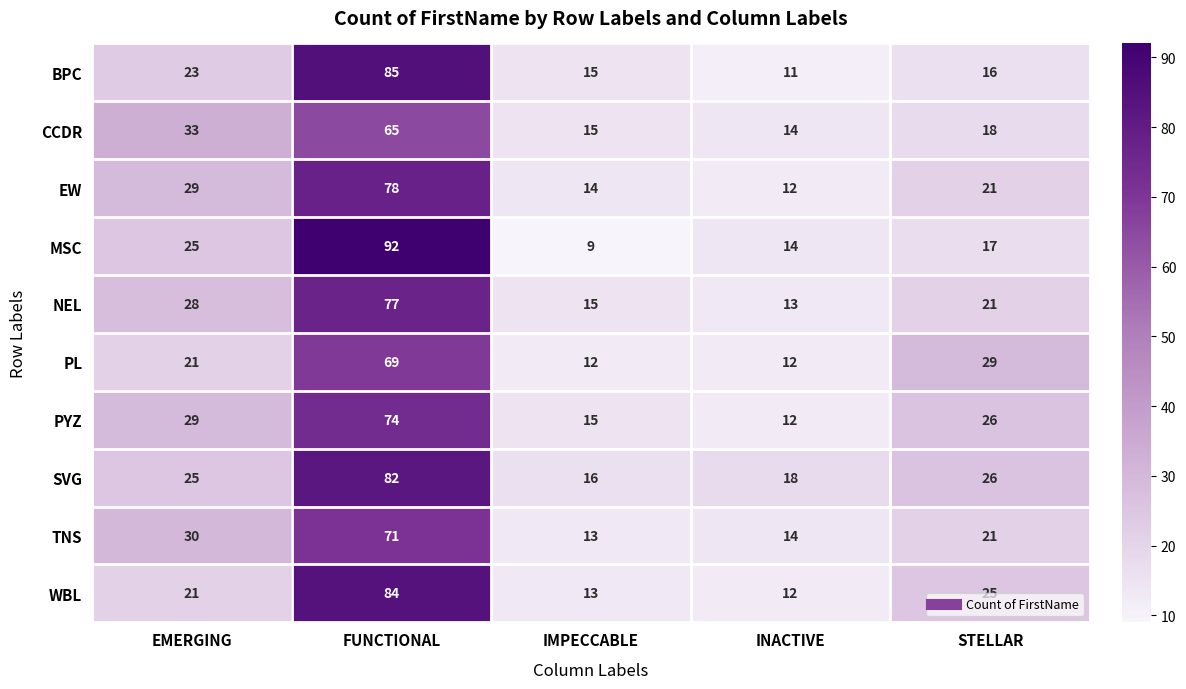

Is it true that BPC equals 15 at IMPECCABLE?

True